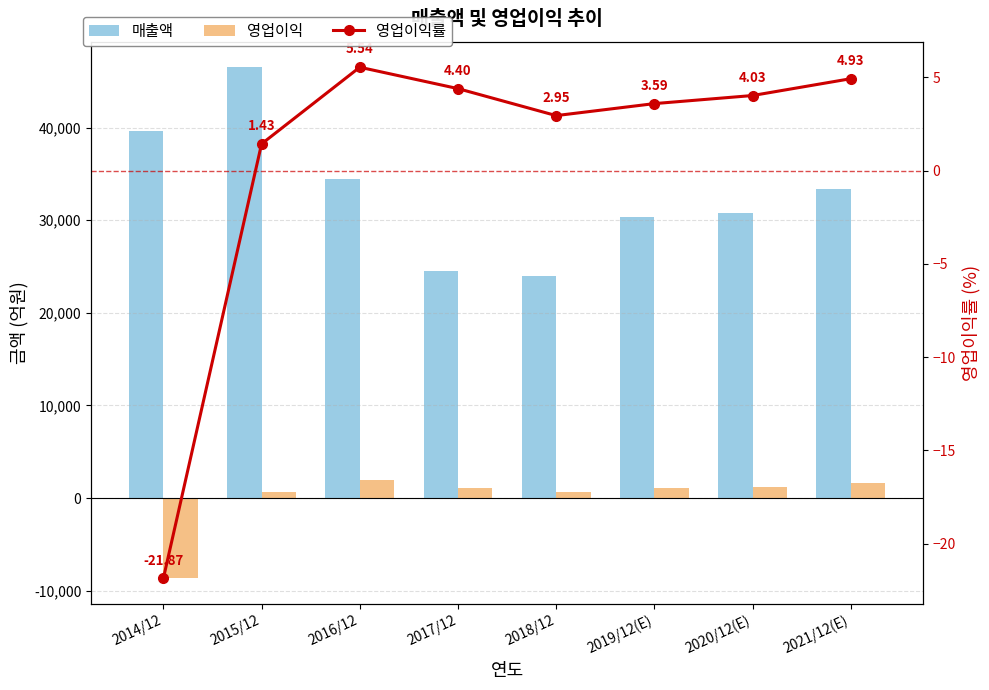

Rank the categories by 영업이익 value from lowest to highest.

2014/12, 2015/12, 2018/12, 2017/12, 2019/12(E), 2020/12(E), 2021/12(E), 2016/12